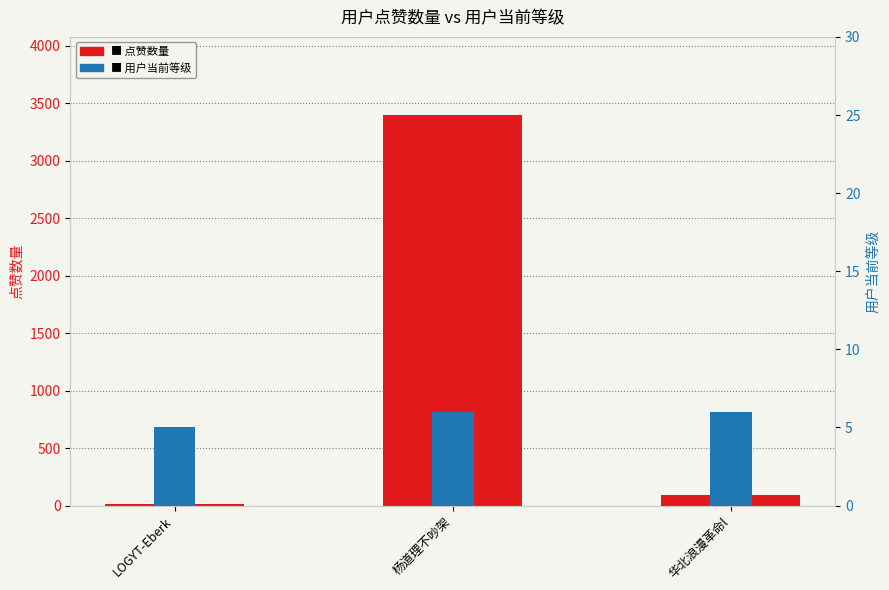

Is it true that 点赞数量 equals 17 at LOGYT-Eberk?

True